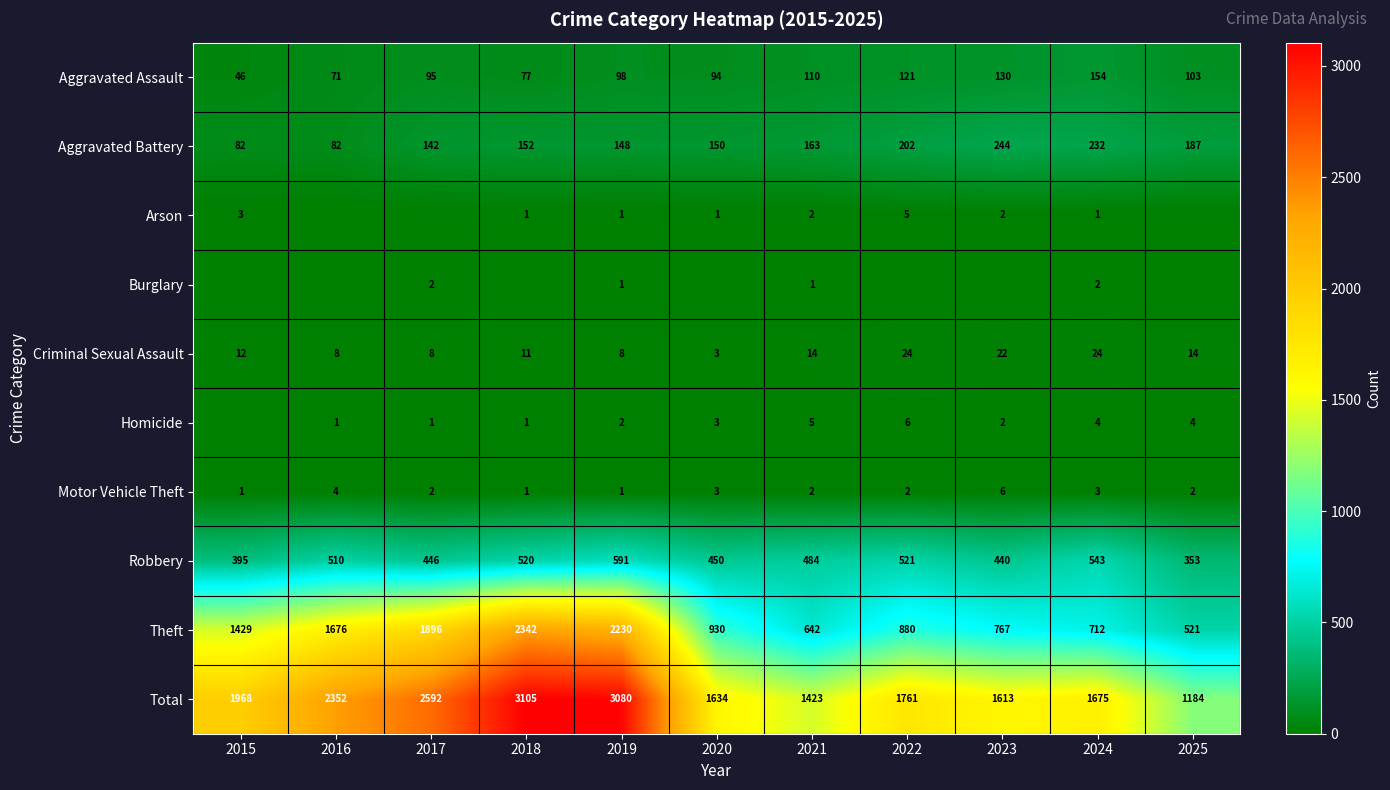

Is the value of Theft at 2016 greater than the value of Aggravated Assault at 2017?

Yes